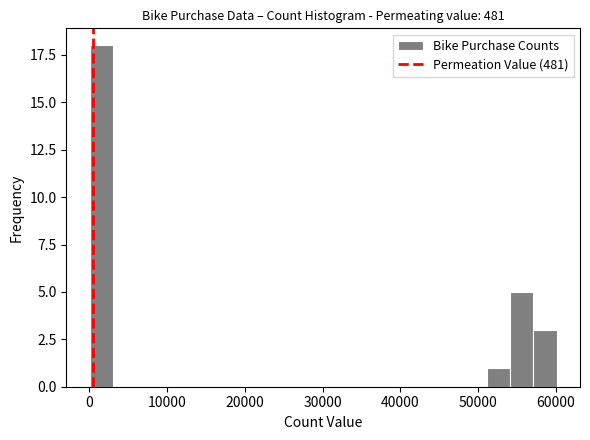

Around what value on the x-axis is the tallest bar? Give the approximate position of its centre, as read against the axis.

2000